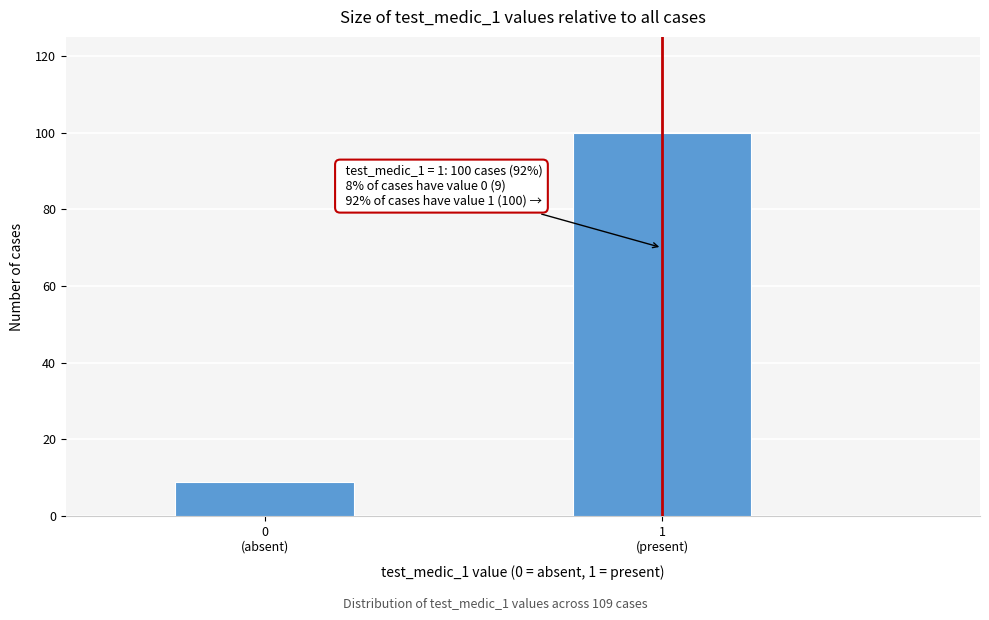

Reading left to right, extract all data points from this chart.

9	100